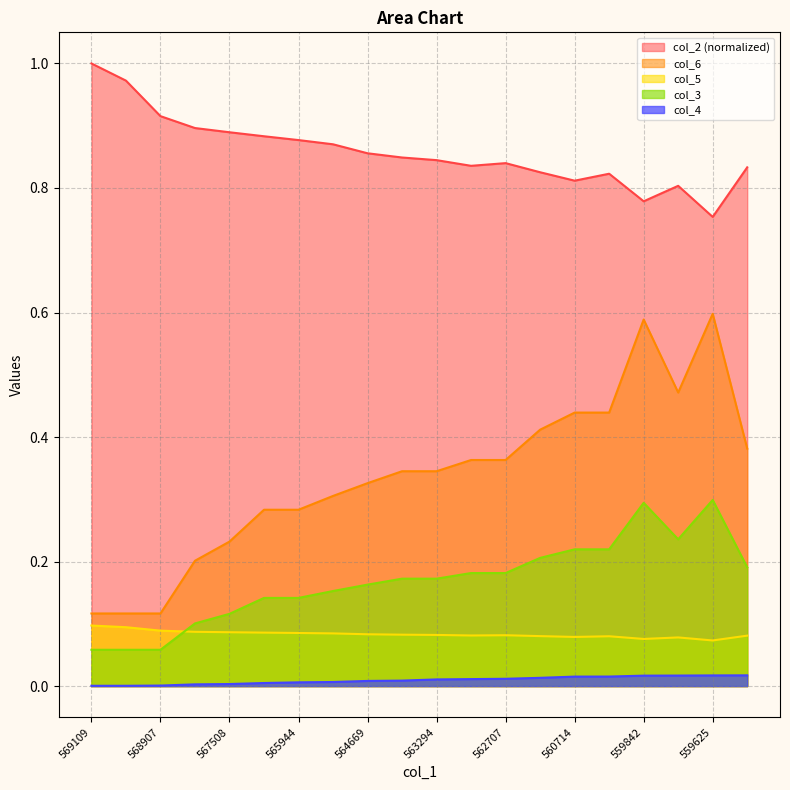

In col_6, how many points are lower than both neighbors (excluding endpoints)?

2